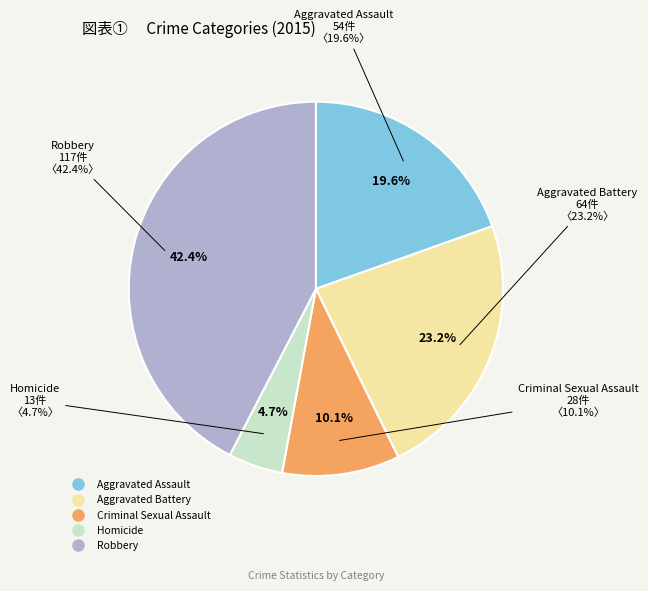

To the nearest percent, what is the difference between the largest and smallest slice percentages?

38%